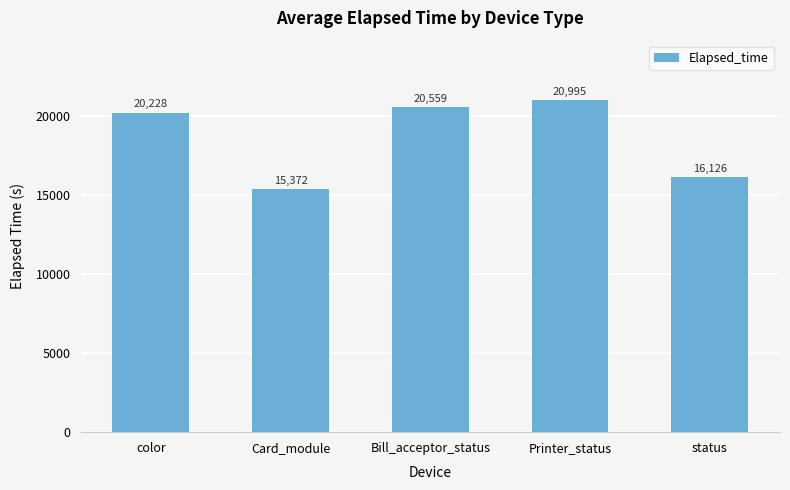

List the labels in order of value, largest first.

Printer_status, Bill_acceptor_status, color, status, Card_module